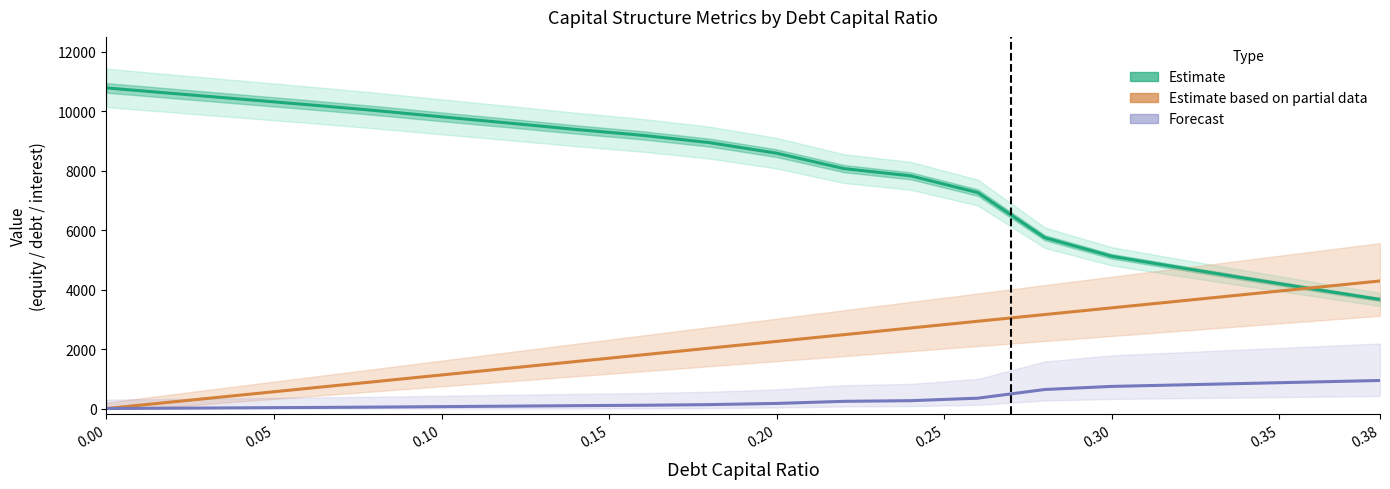

What is the average value of the Estimate series?

7919.6